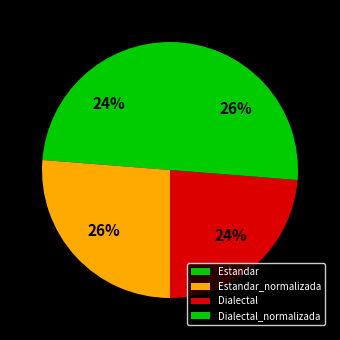

What is the smallest slice in the pie chart?

Estandar